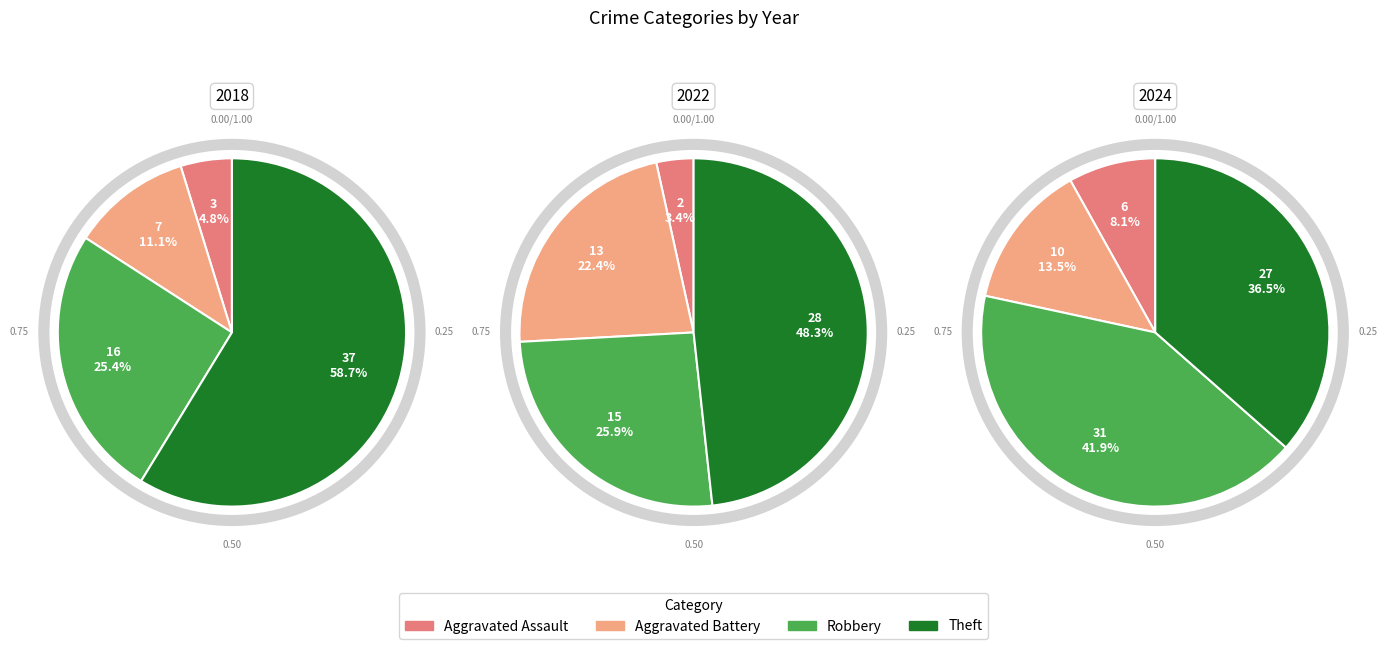

Do Aggravated Assault and Robbery together represent more than half of the pie?

No